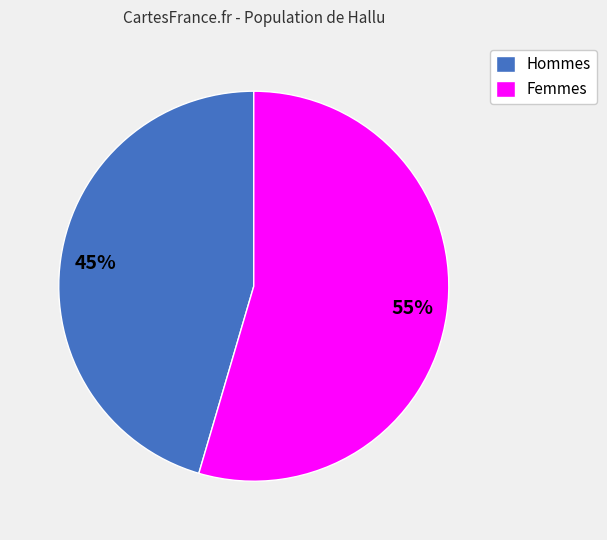

Do Hommes and Femmes together represent more than half of the pie?

Yes